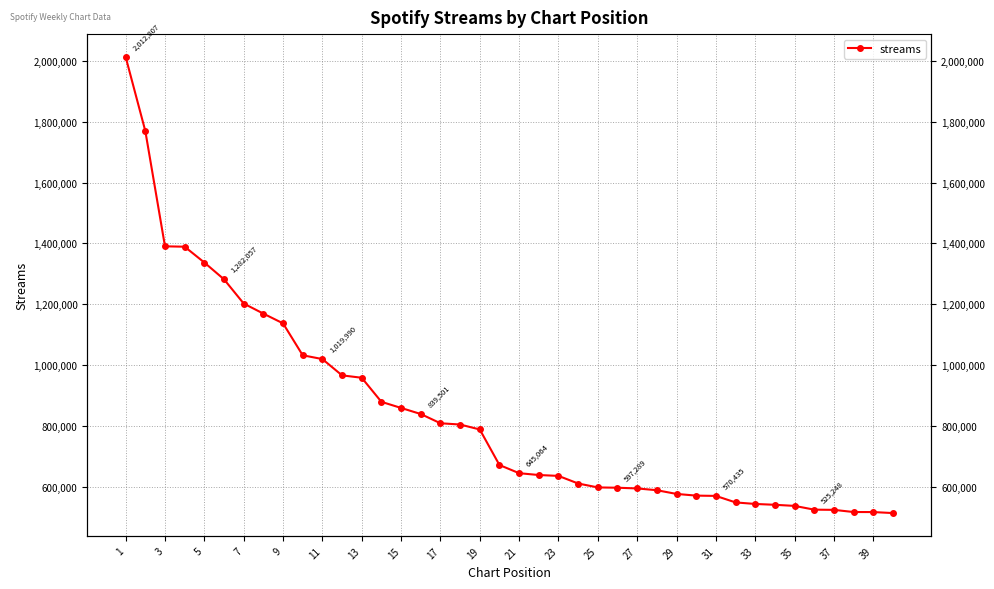

Count the number of data series in this chart.

1